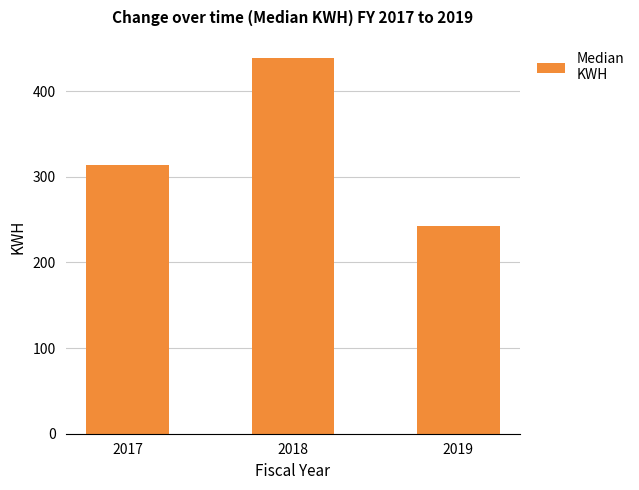

What is the difference between the maximum and minimum values?

196